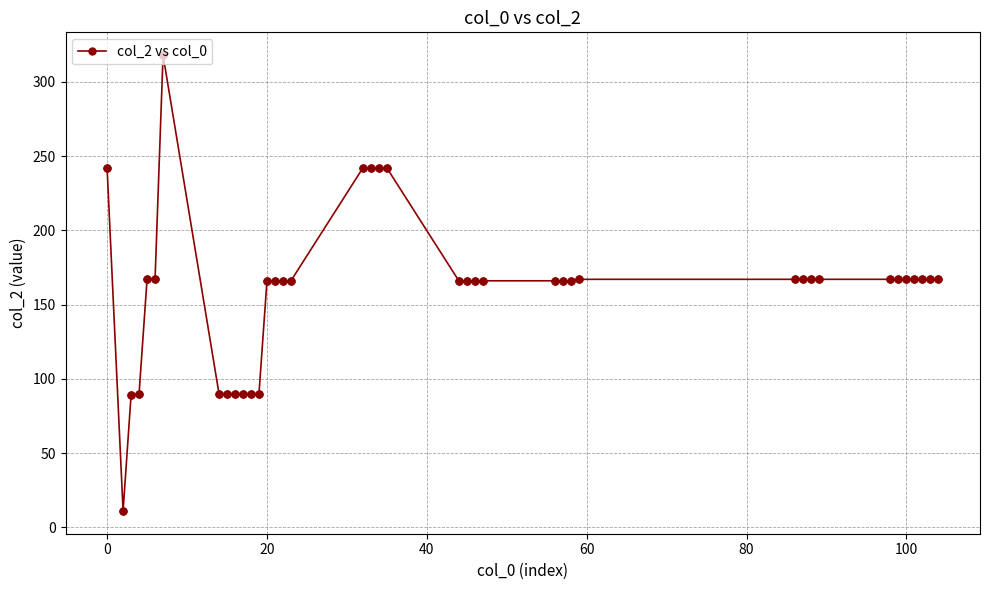

What is the minimum value shown in the chart?

11